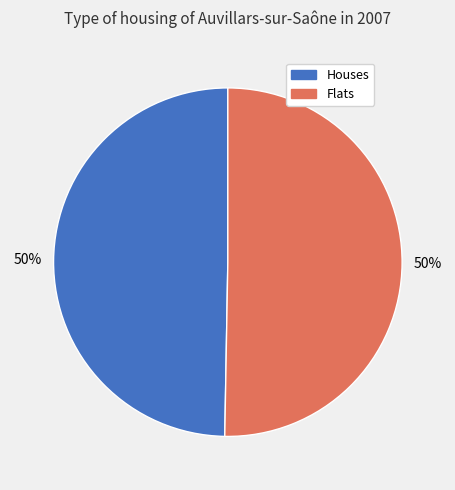

To the nearest percent, what is the average slice percentage?

50%